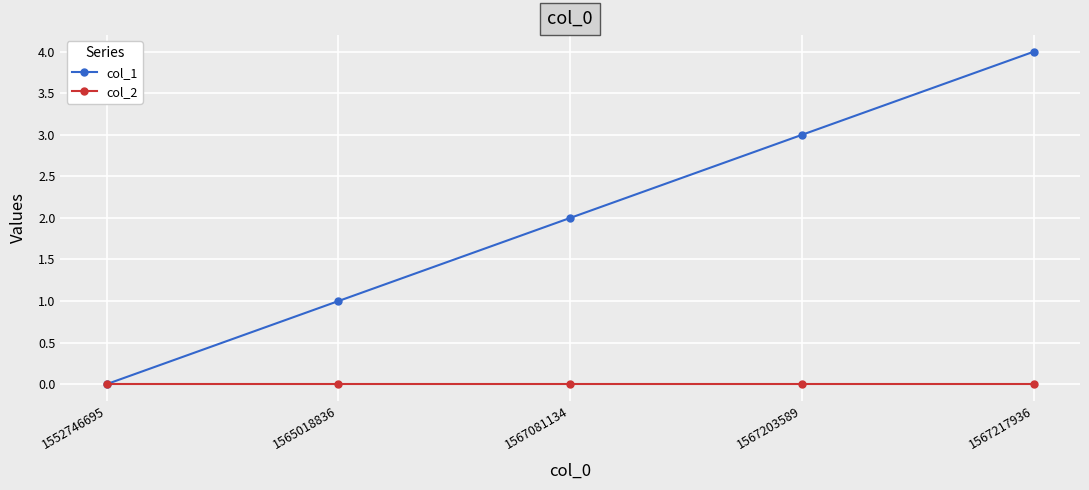

The value of col_1 at 1565018836 is 1. True or false?

True